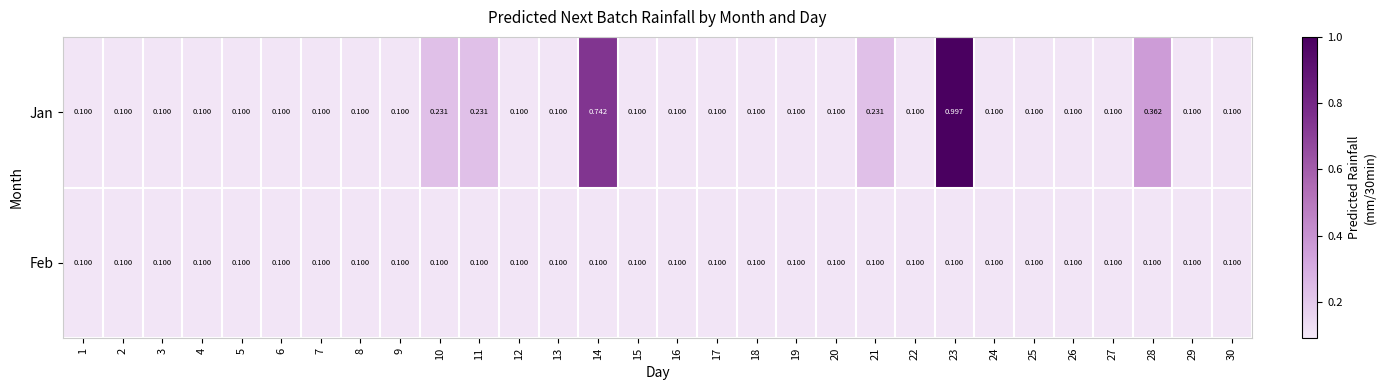

How many data points does each series have?

30